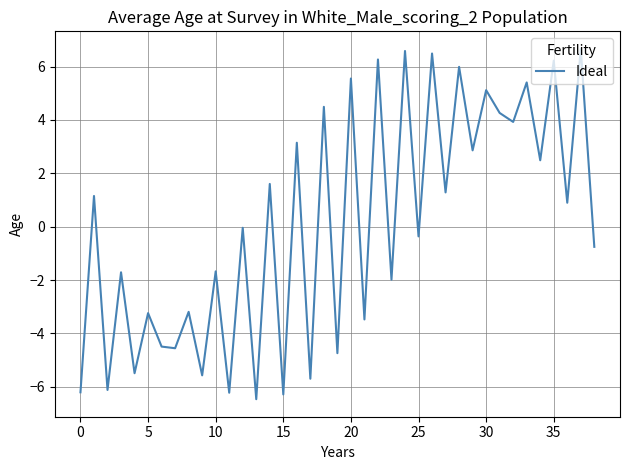

How many interior local peaks (higher than both neighbors) does the data have?

18